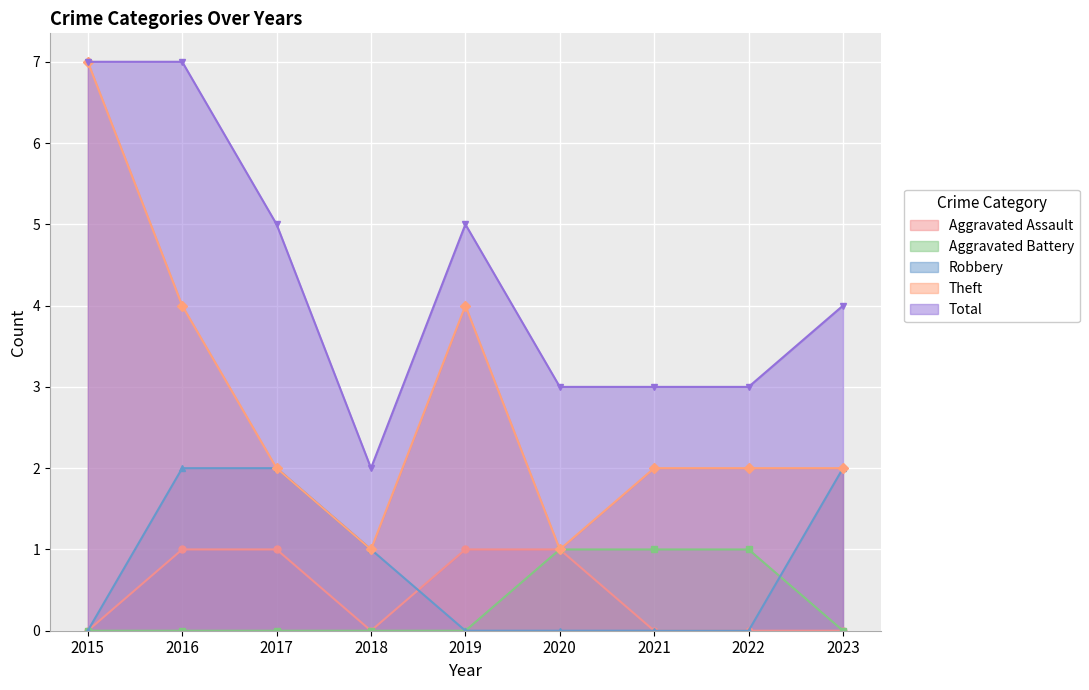

True or false: Total and Aggravated Assault cross at least once.

False